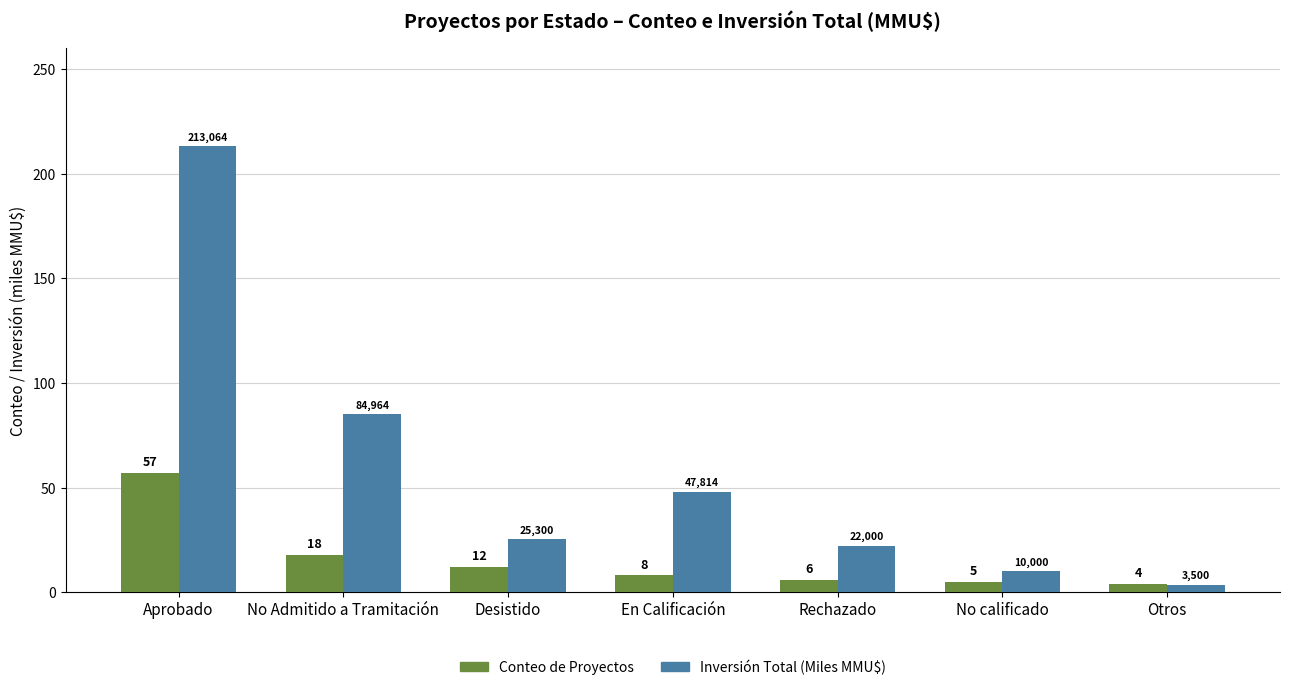

What is the sum of all Inversión Total (Miles MMU$) values?

406.6